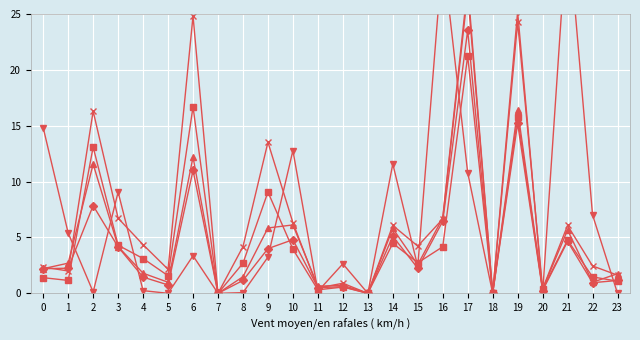

Is it true that Fg2PtAtt equals 4.6 at 3?

False